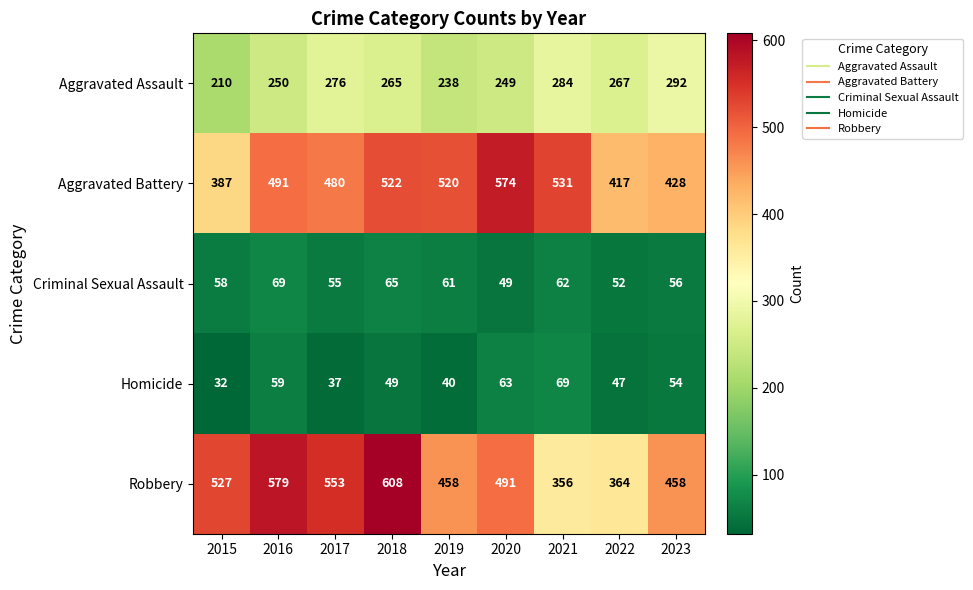

Which category has the highest value across all series?

2018